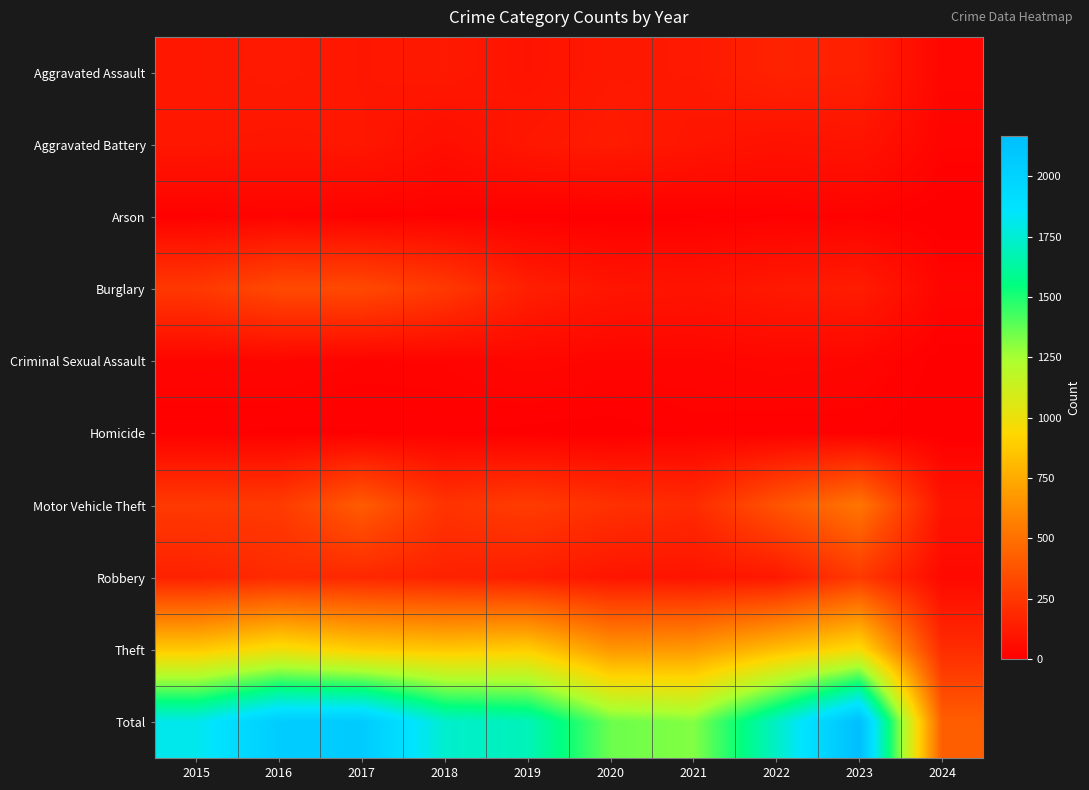

Reading left to right, extract all data points from this chart.

Aggravated Assault: 2015=110	2016=118	2017=105	2018=115	2019=92	2020=113	2021=115	2022=154	2023=145	2024=32
Aggravated Battery: 2015=108	2016=102	2017=108	2018=67	2019=108	2020=125	2021=100	2022=81	2023=92	2024=23
Arson: 2015=13	2016=20	2017=14	2018=12	2019=5	2020=4	2021=6	2022=11	2023=15	2024=0
Burglary: 2015=254	2016=333	2017=329	2018=257	2019=143	2020=100	2021=90	2022=116	2023=130	2024=27
Criminal Sexual Assault: 2015=28	2016=30	2017=21	2018=22	2019=35	2020=28	2021=27	2022=35	2023=31	2024=3
Homicide: 2015=9	2016=7	2017=8	2018=10	2019=5	2020=2	2021=13	2022=9	2023=10	2024=0
Motor Vehicle Theft: 2015=261	2016=265	2017=411	2018=231	2019=273	2020=221	2021=193	2022=376	2023=524	2024=93
Robbery: 2015=154	2016=194	2017=178	2018=155	2019=135	2020=97	2021=91	2022=111	2023=260	2024=43
Theft: 2015=874	2016=984	2017=892	2018=868	2019=891	2020=666	2021=678	2022=827	2023=962	2024=201
Total: 2015=1811	2016=2053	2017=2066	2018=1737	2019=1687	2020=1356	2021=1313	2022=1720	2023=2169	2024=422